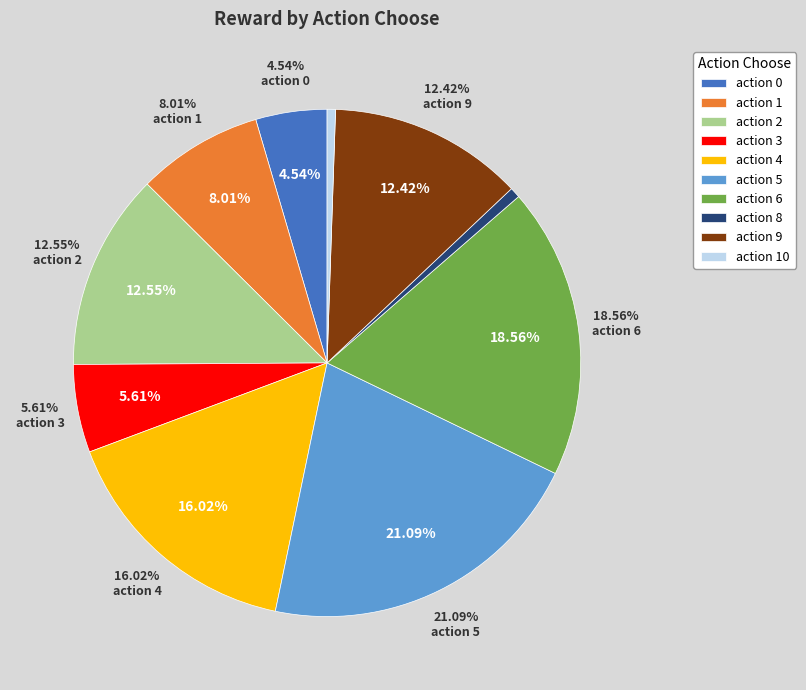

What is the largest slice in the pie chart?

action 5